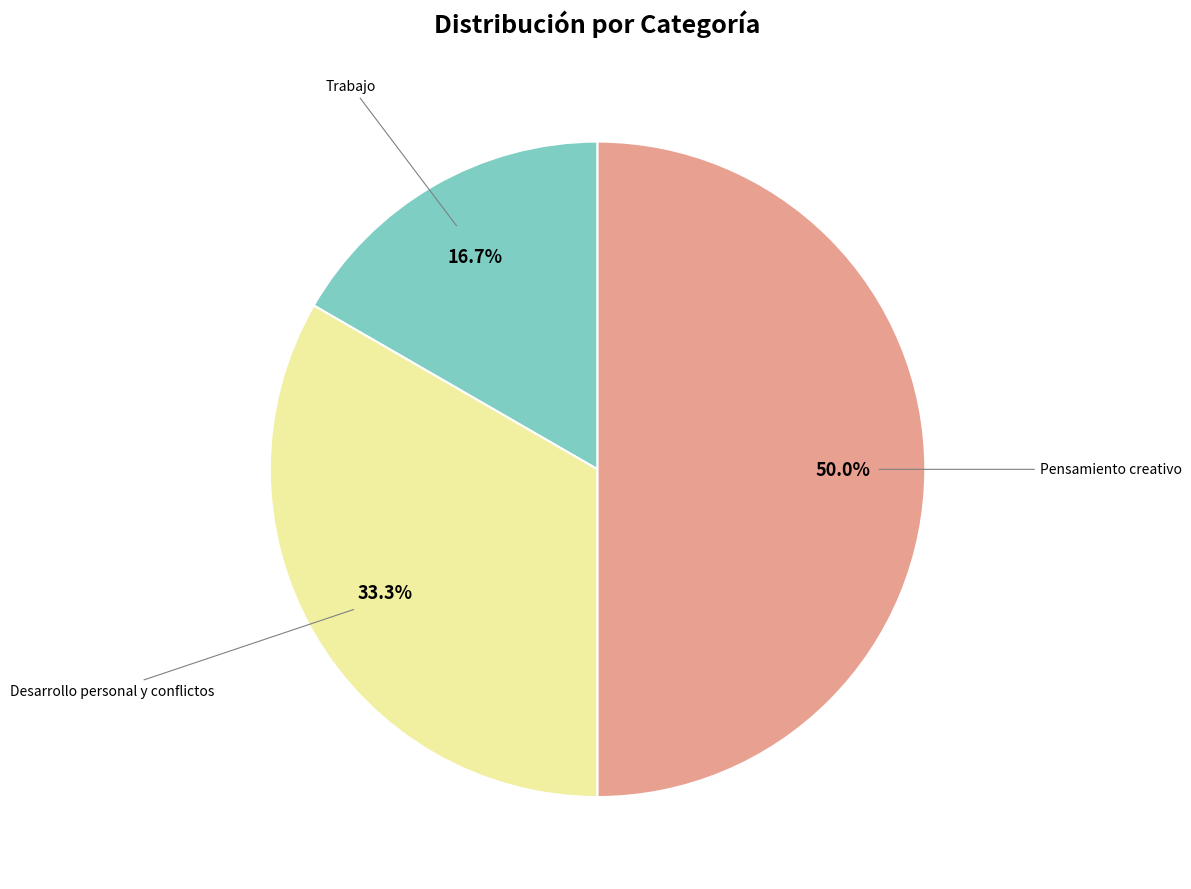

Which slice is the smallest?

Trabajo